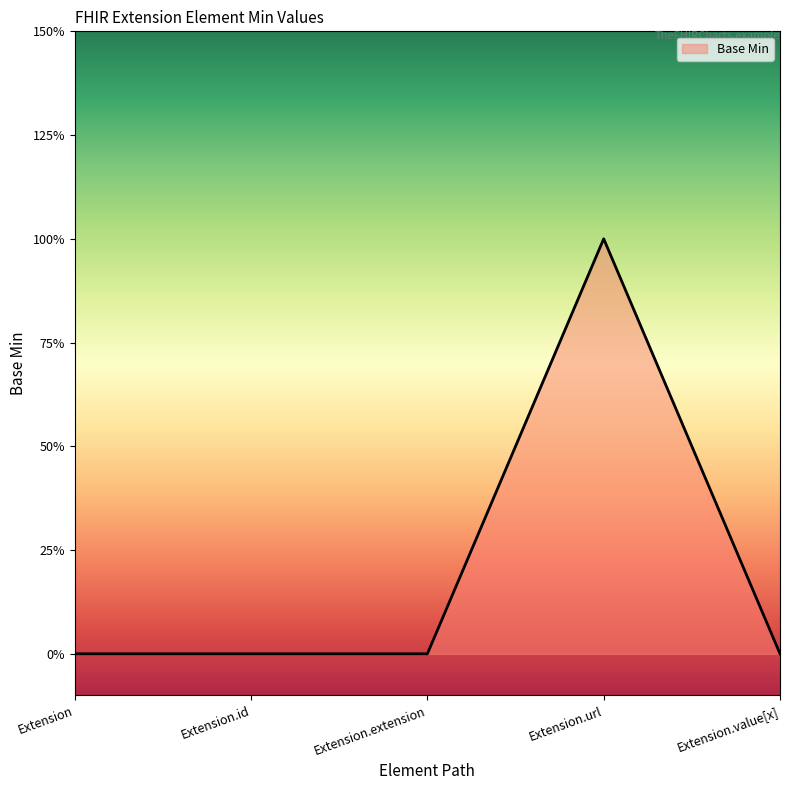

Rank the categories by value from lowest to highest.

Extension, Extension.id, Extension.extension, Extension.value[x], Extension.url